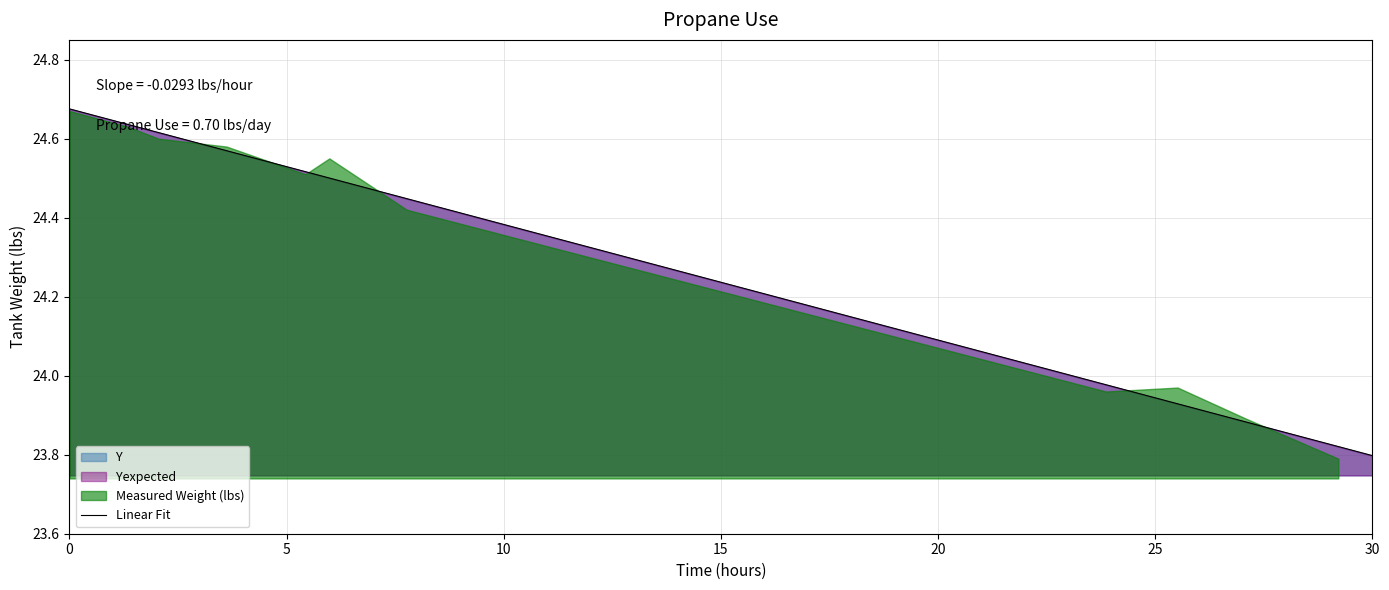

Which category has the lowest value in the Linear Fit series?

30